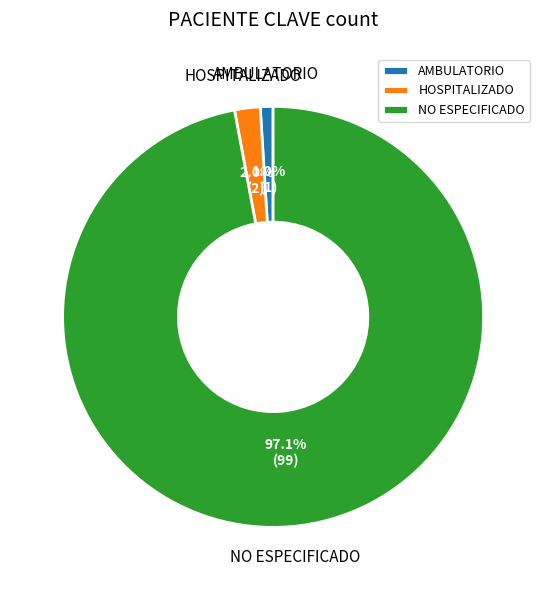

What is the majority slice?

NO ESPECIFICADO